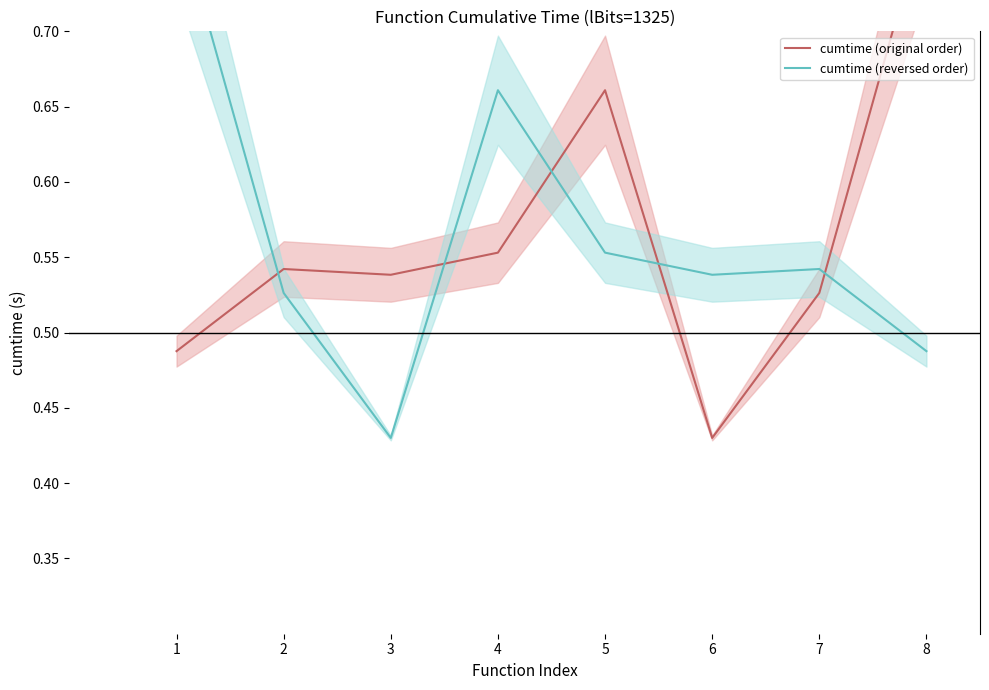

What is the value of the cumtime (reversed order) point at the 7th from the left?

0.5